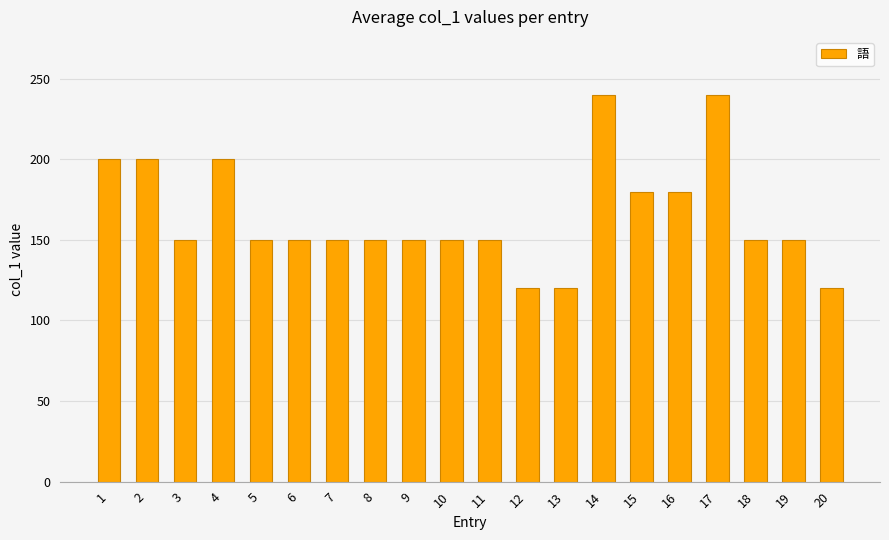

What is the sum of all values?

3300